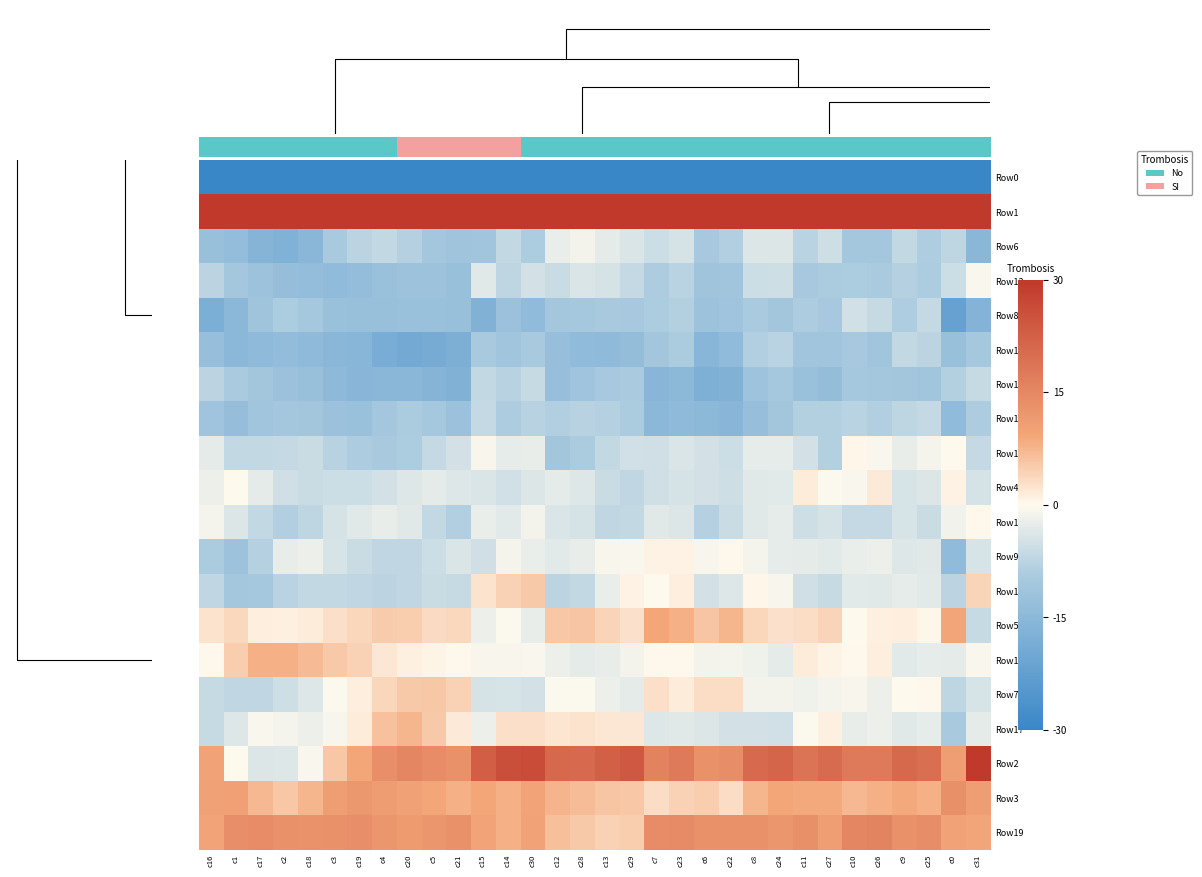

At c30, list the series in order from largest to smallest.

Row1, Row2, Row19, Row3, Row11, Row17, Row18, Row13, Row9, Row5, Row15, Row4, Row7, Row12, Row14, Row16, Row6, Row10, Row8, Row0